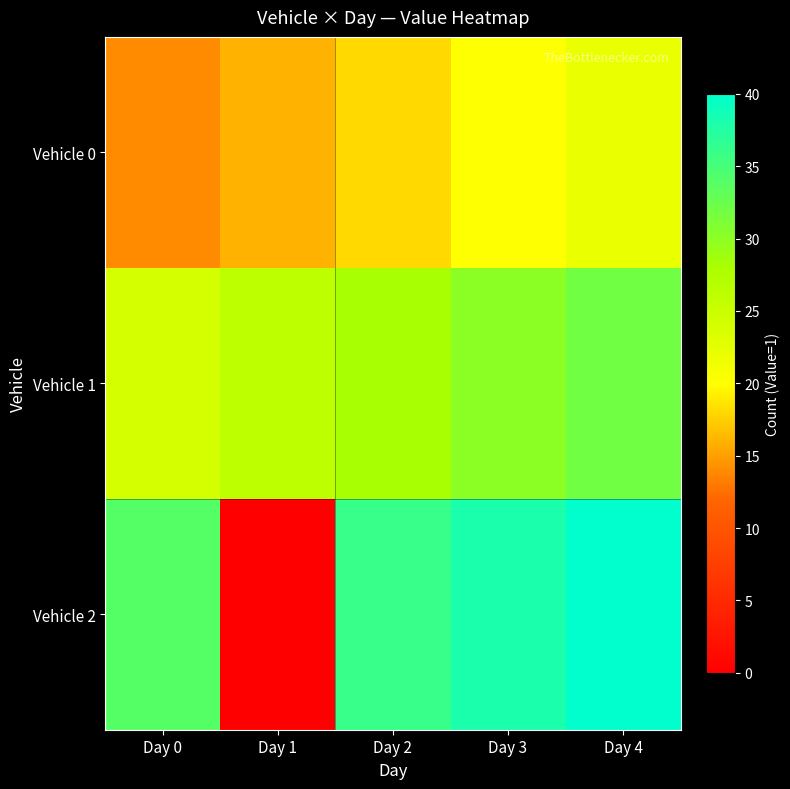

Which series has the largest total across all categories?

Vehicle 2